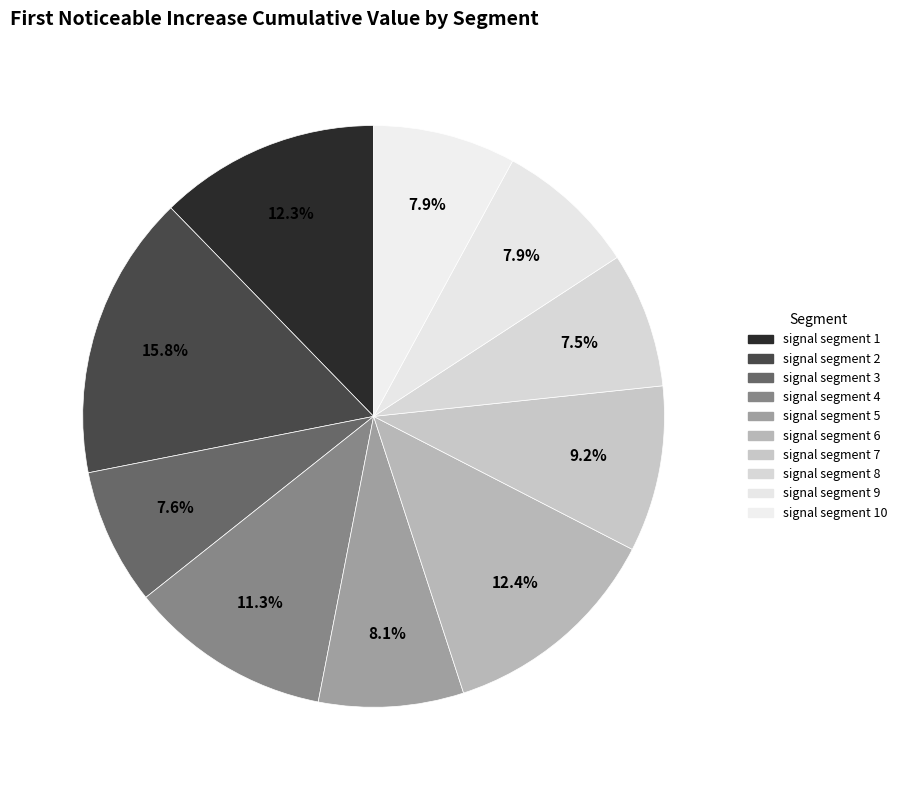

What percentage is the signal segment 2 slice, to the nearest percent?

16%